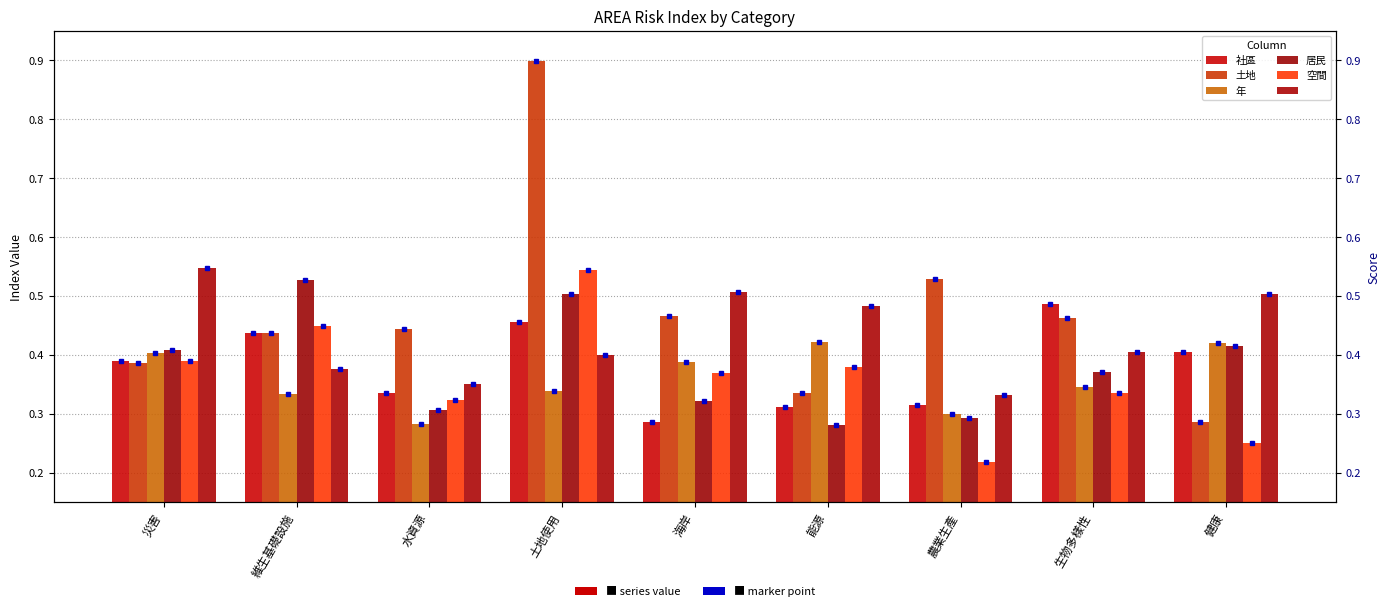

Is the value of 年 at 健康 greater than the value of 居民 at 海岸?

Yes